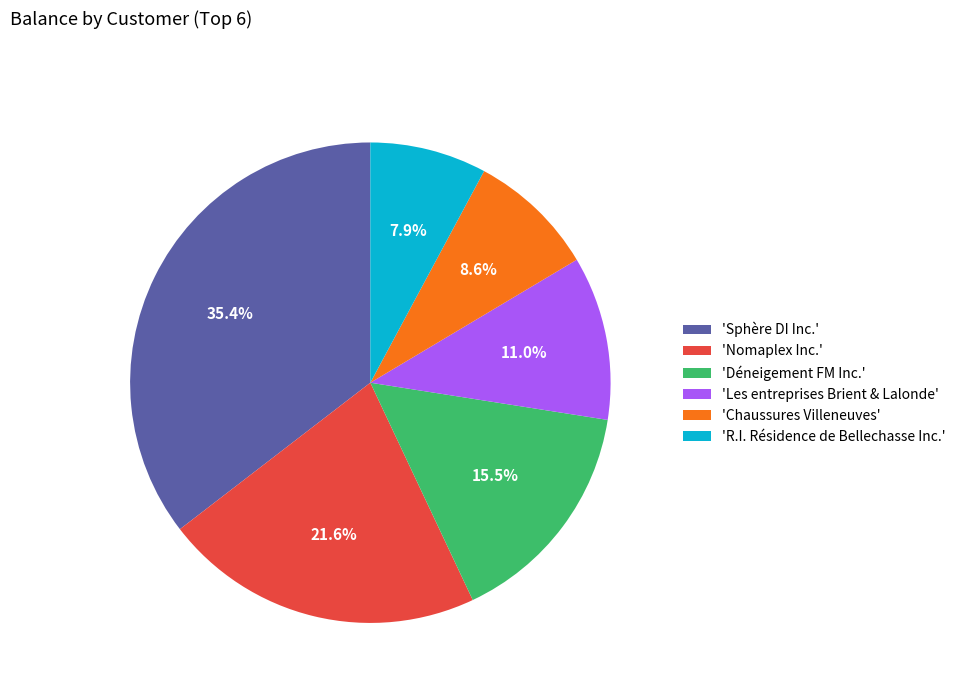

To the nearest percent, what is the difference between the largest and smallest slice percentages?

28%